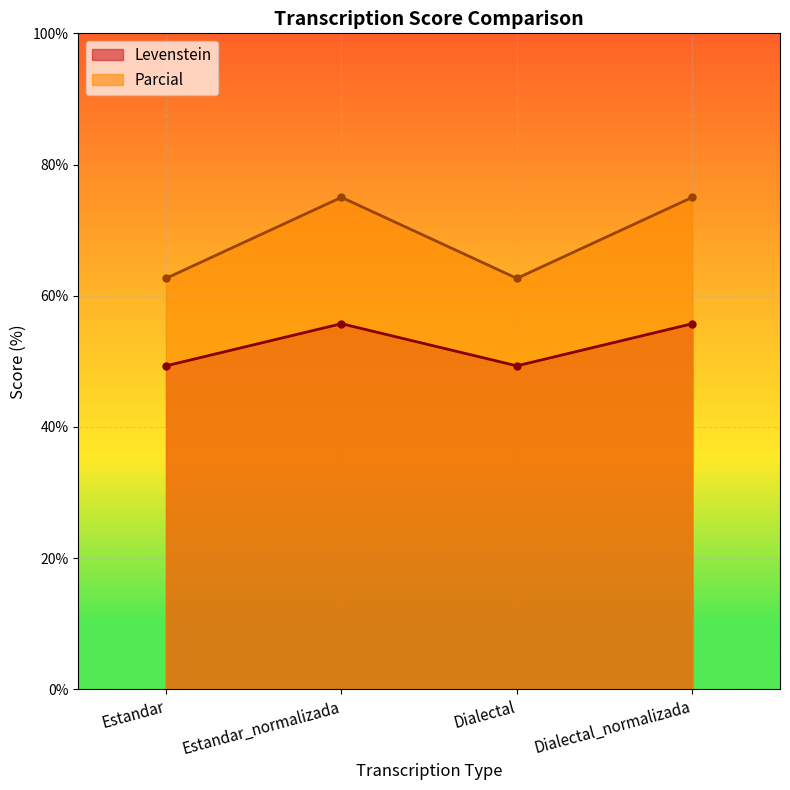

What is the spread (max minus min) of values at Estandar_normalizada?

19.3